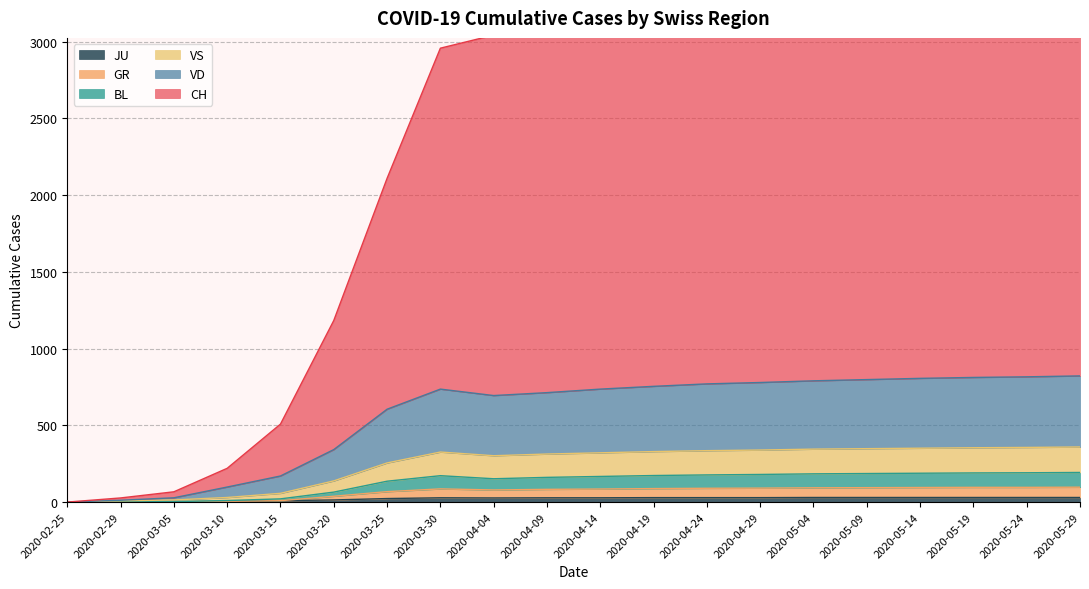

What is the difference between the maximum and second lowest values in the VD series?

810